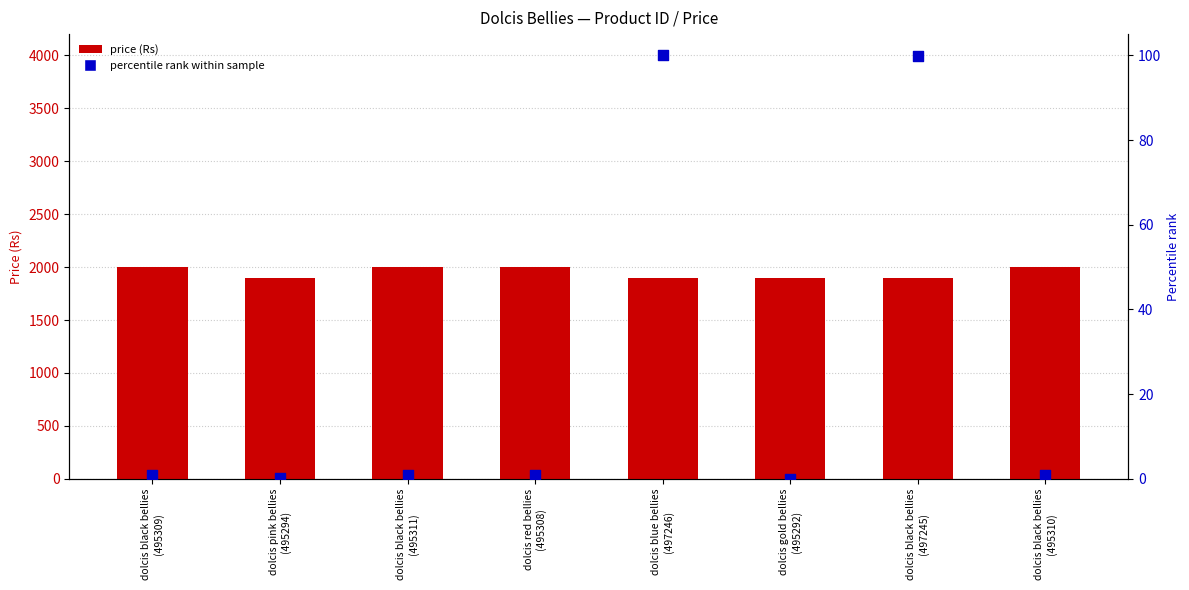

Which series reaches the minimum Y coordinate?

percentile rank within sample